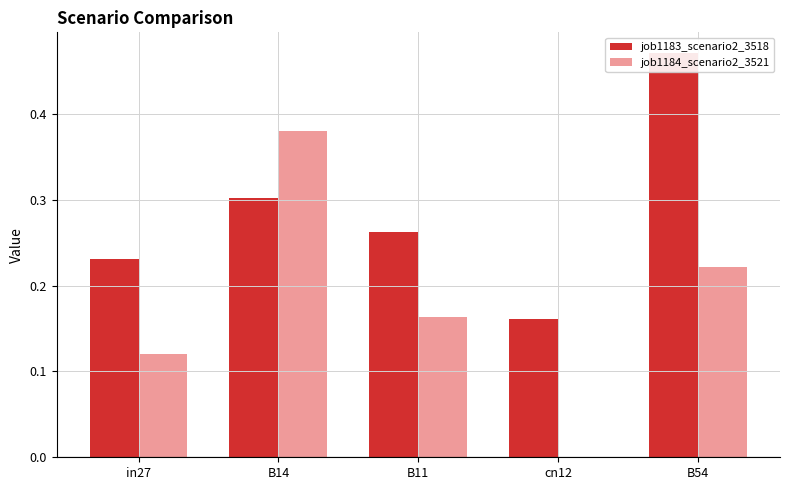

What is the maximum value for job1183_scenario2_3518?

0.5